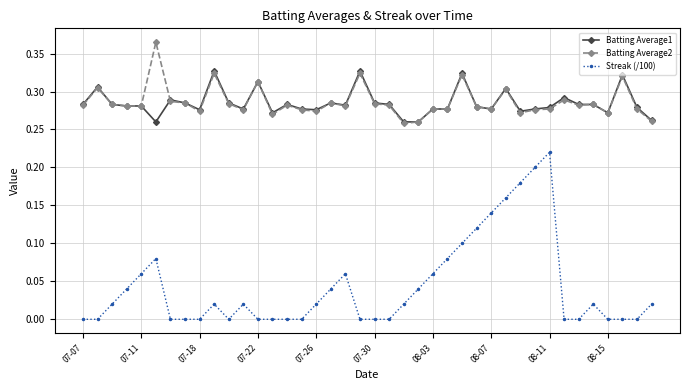

True or false: Batting Average2 has more than 0 interior local peaks.

True